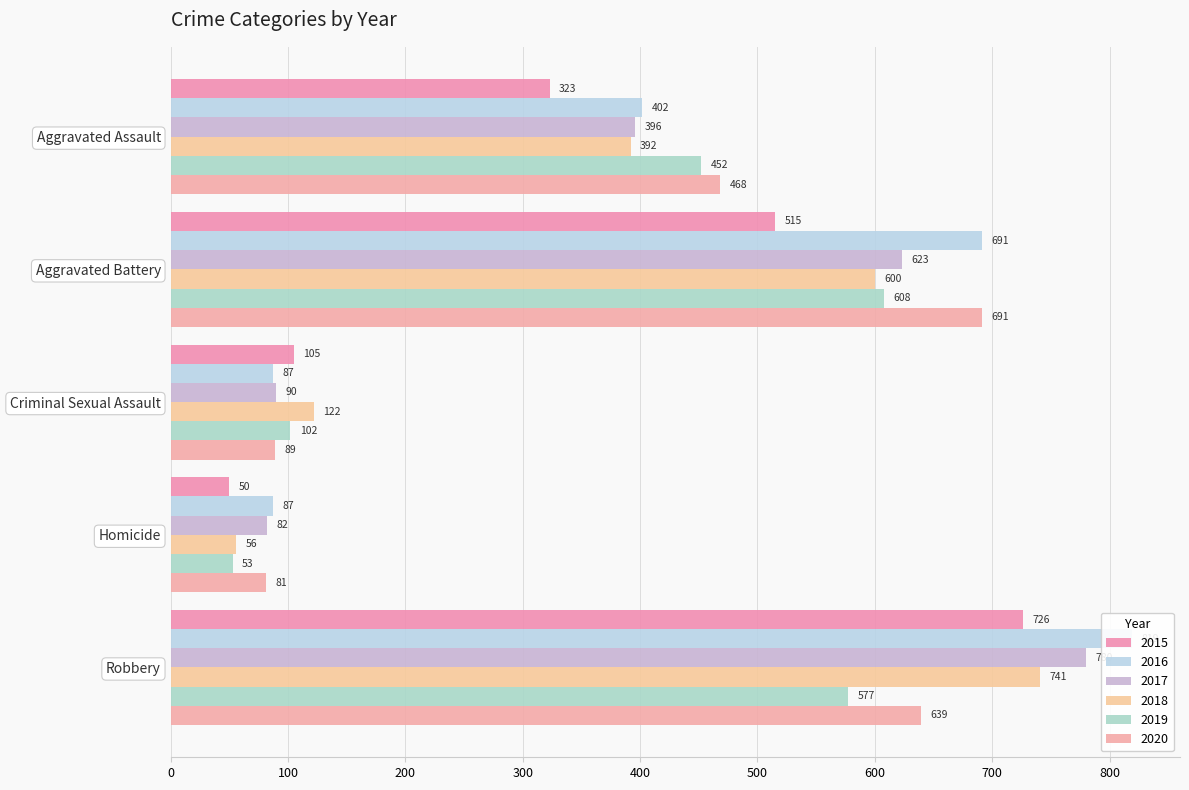

What are all the series names shown in the legend?

2015, 2016, 2017, 2018, 2019, 2020